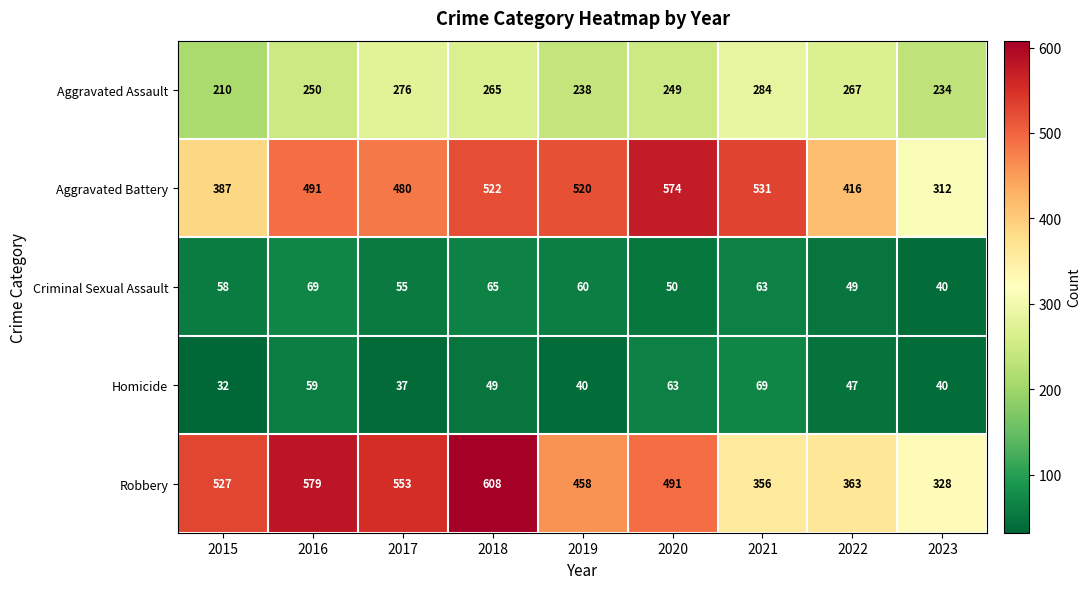

What is the difference between the maximum and minimum values in the Criminal Sexual Assault series?

29